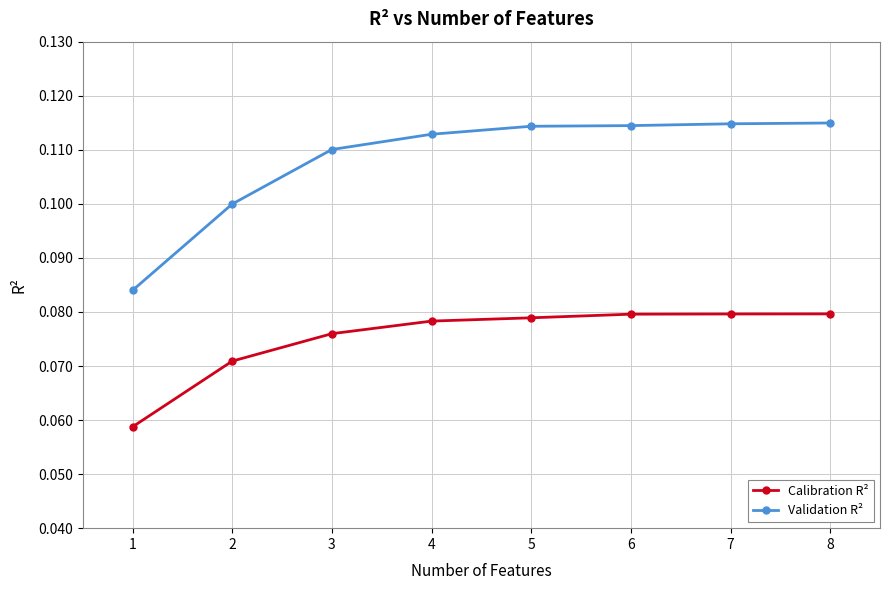

Between 3 and 6, which series saw the biggest shift?

Validation R²